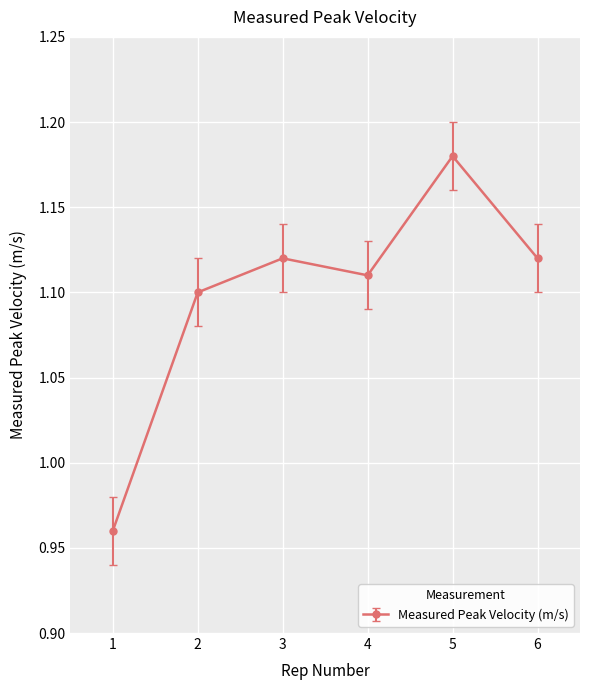

At which label does the data first exceed 1?

2